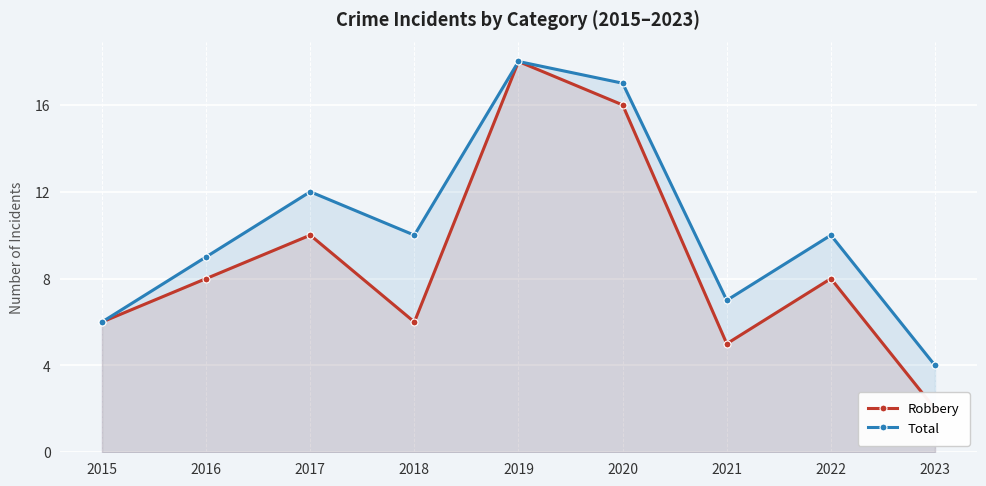

Which category has the highest value in the Robbery series?

2019